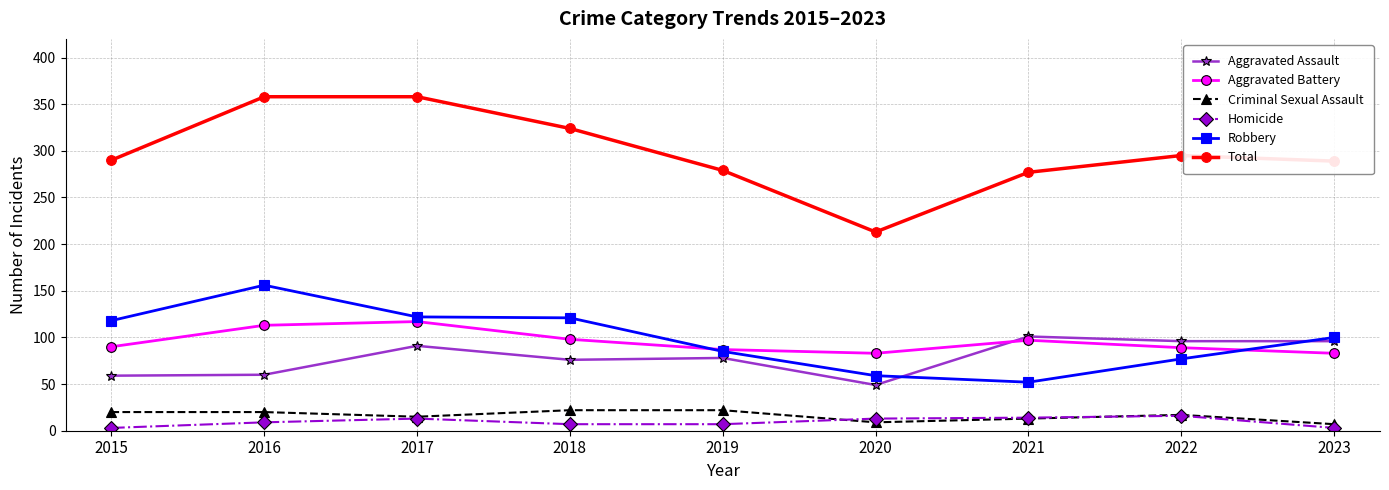

What is the value of the Aggravated Assault point at the 2nd from the left?

60